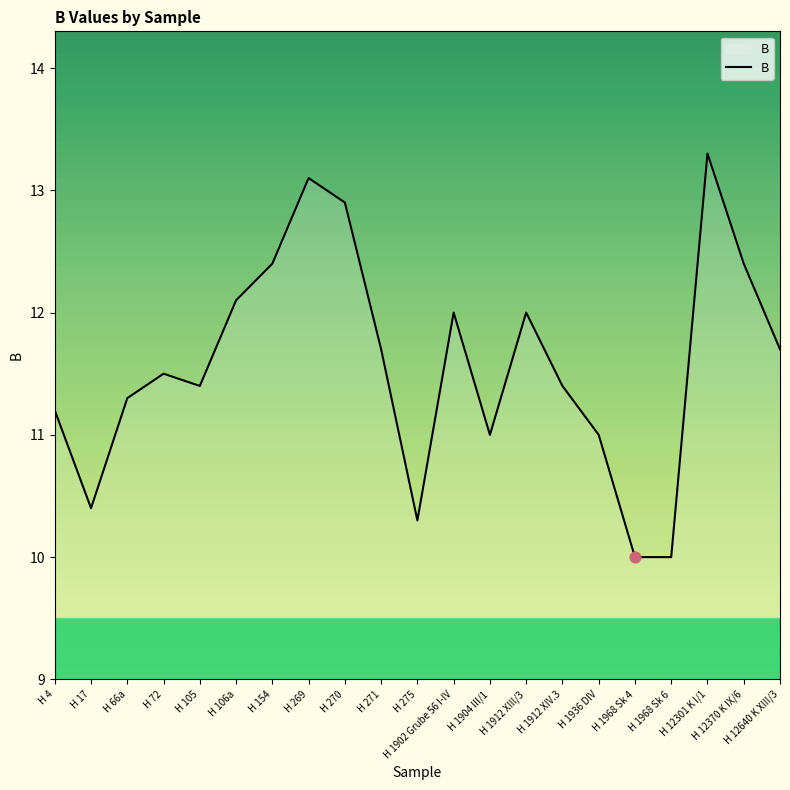

Which has a higher value, H 1902 Grube 56 I-IV or H 17?

H 1902 Grube 56 I-IV